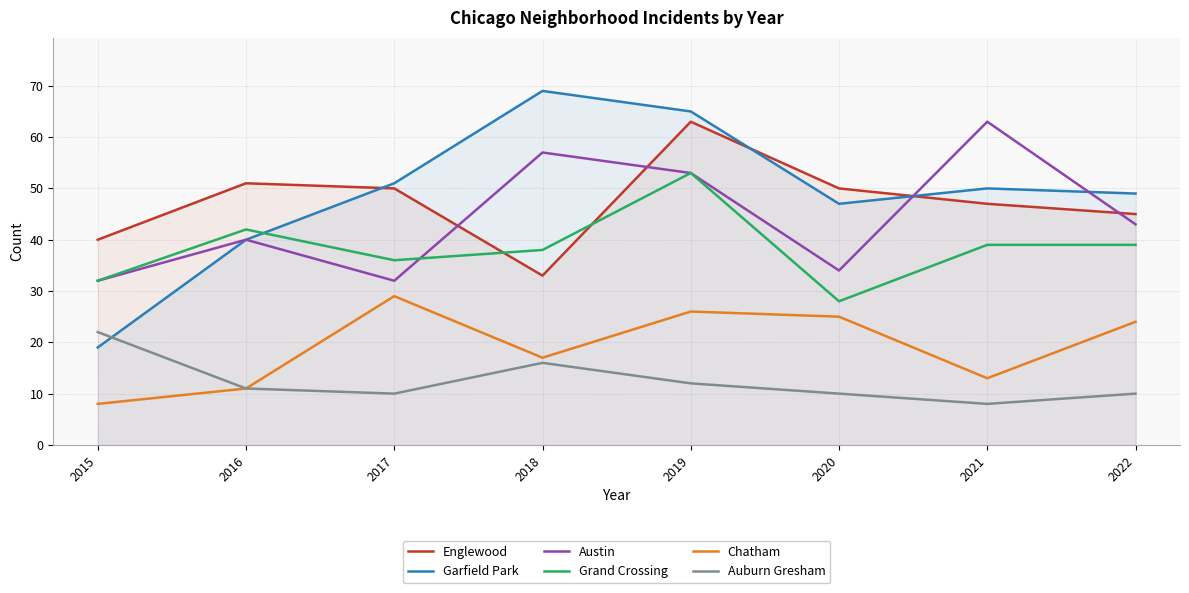

Which category has the highest value across all series?

2018